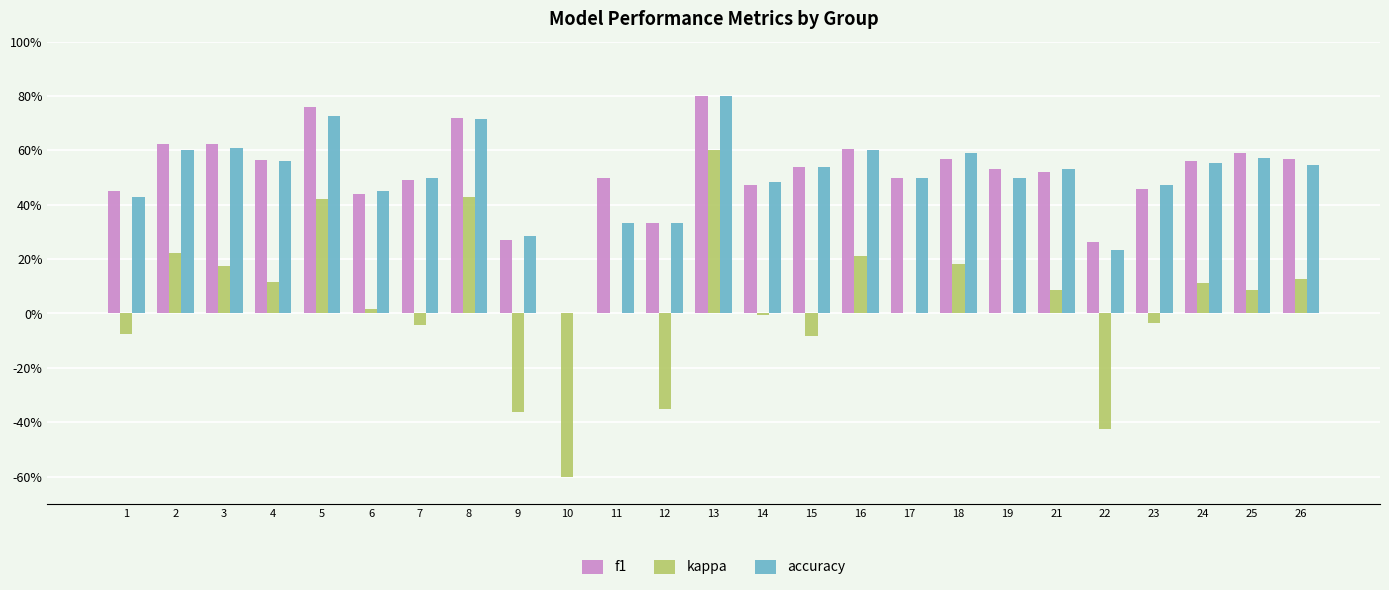

What are all the series names shown in the legend?

f1, kappa, accuracy